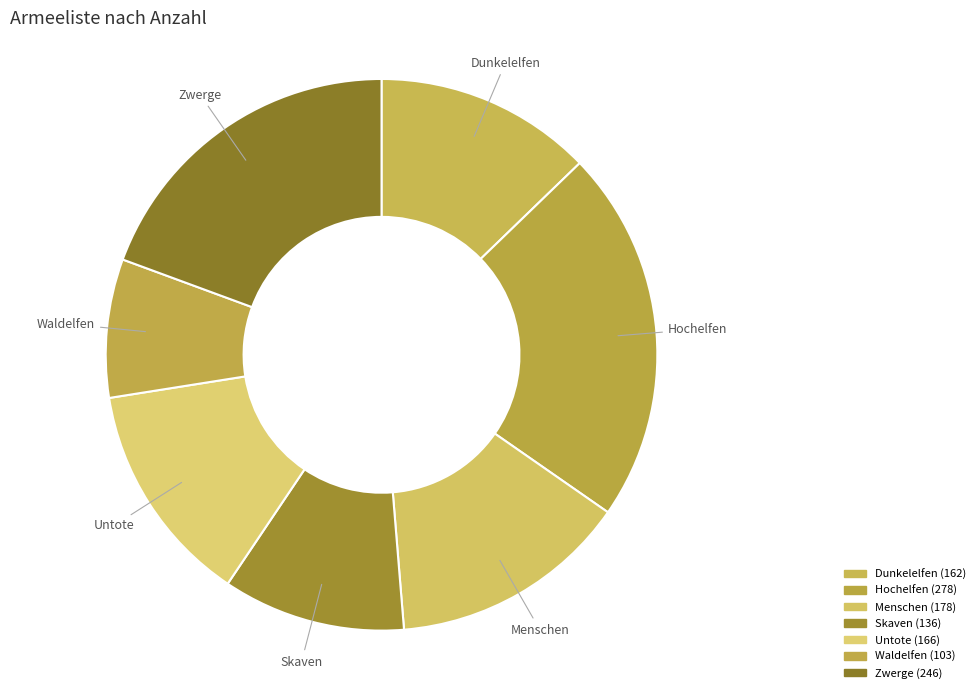

To the nearest percent, what portion does Waldelfen represent?

8%